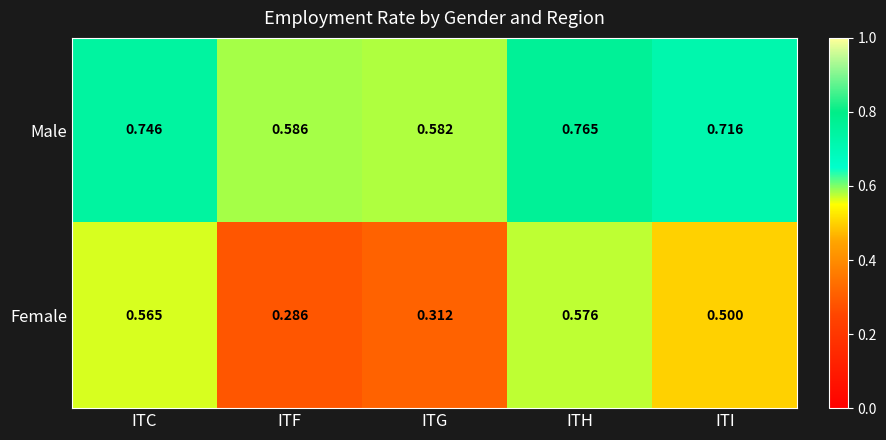

Is the value of Male at ITH greater than the value of Female at ITH?

Yes